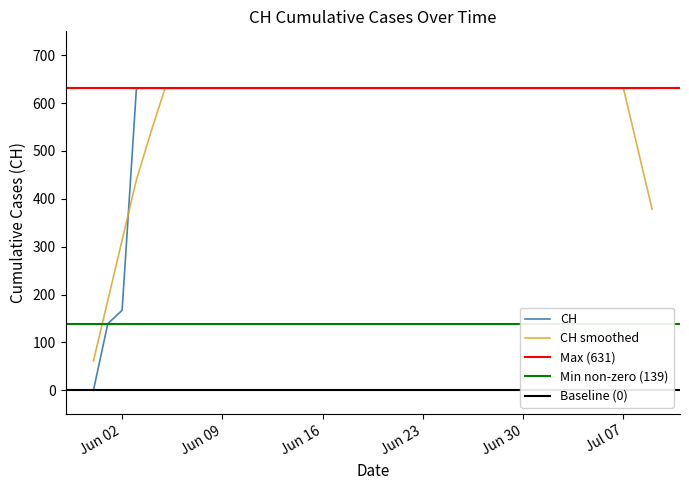

List the labels in order of value, smallest first.

2020-05-31, 2020-06-01, 2020-06-02, 2020-06-03, 2020-06-04, 2020-06-05, 2020-06-06, 2020-06-07, 2020-06-08, 2020-06-09, 2020-06-10, 2020-06-11, 2020-06-12, 2020-06-13, 2020-06-14, 2020-06-15, 2020-06-16, 2020-06-17, 2020-06-18, 2020-06-19, 2020-06-20, 2020-06-21, 2020-06-22, 2020-06-23, 2020-06-24, 2020-06-25, 2020-06-26, 2020-06-27, 2020-06-28, 2020-06-29, 2020-06-30, 2020-07-01, 2020-07-02, 2020-07-03, 2020-07-04, 2020-07-05, 2020-07-06, 2020-07-07, 2020-07-08, 2020-07-09